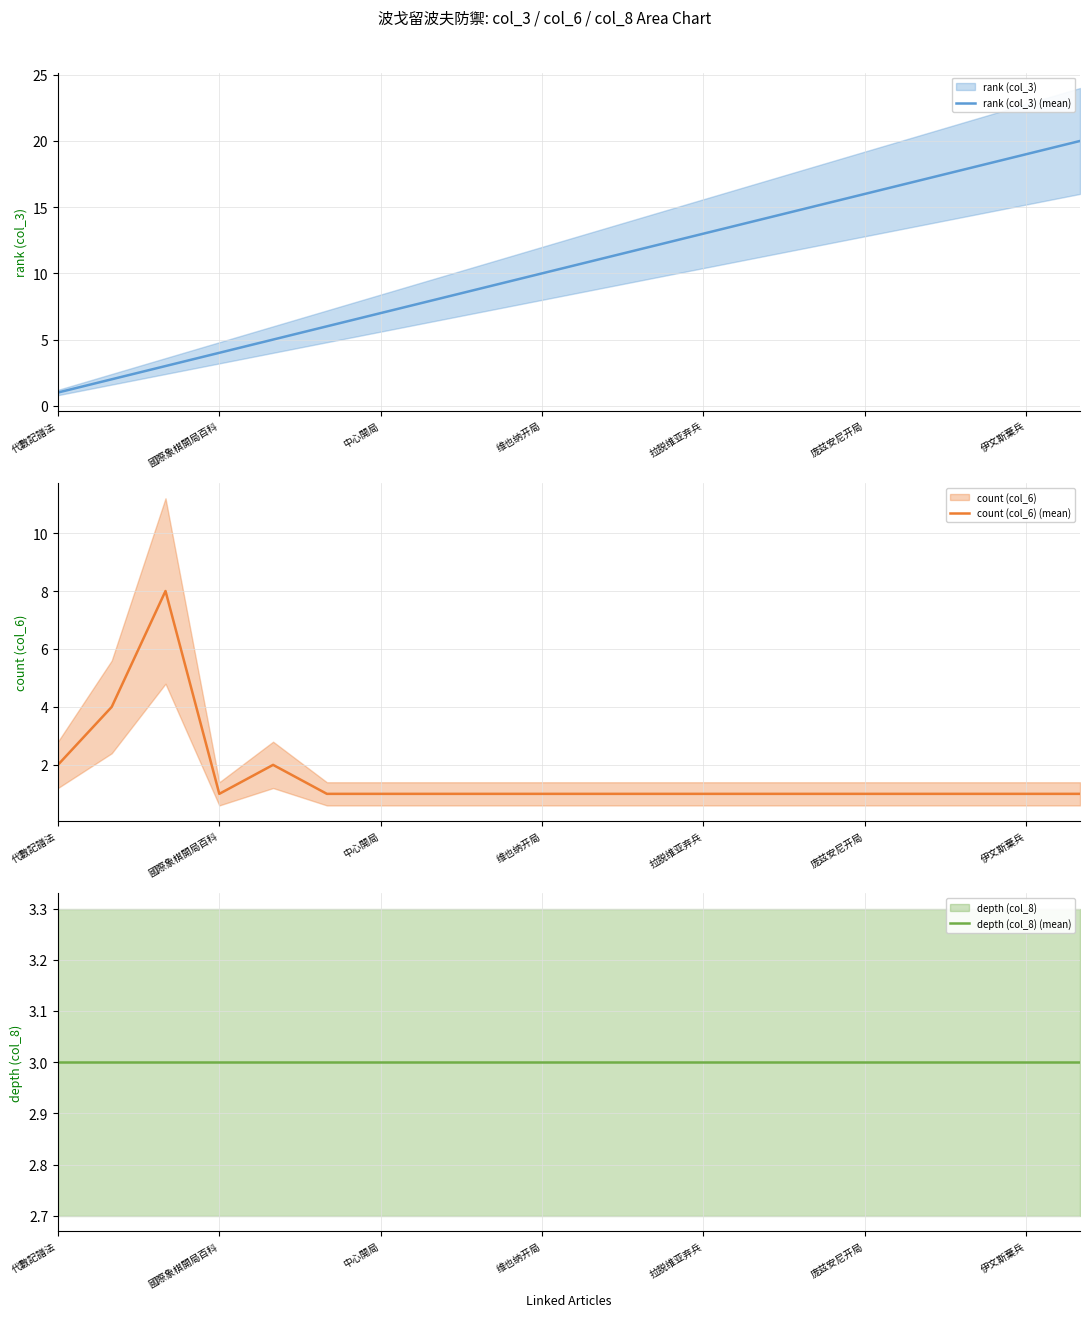

True or false: count (col_6) (mean) has a value of 1 at 8.

False